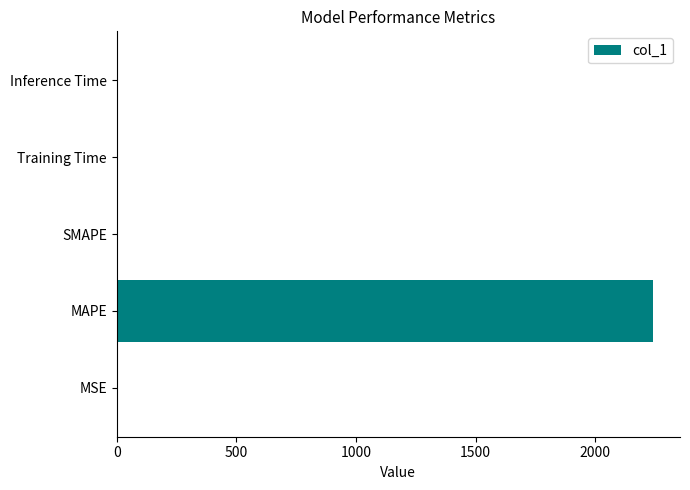

True or false: the data shows 2241.7 at MAPE.

True